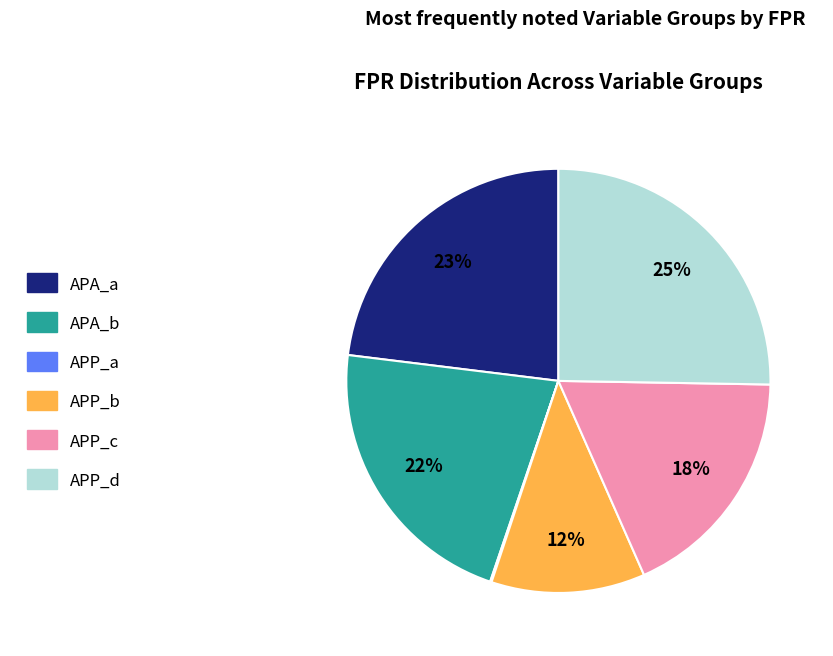

Is there any slice that represents more than half of the pie?

No